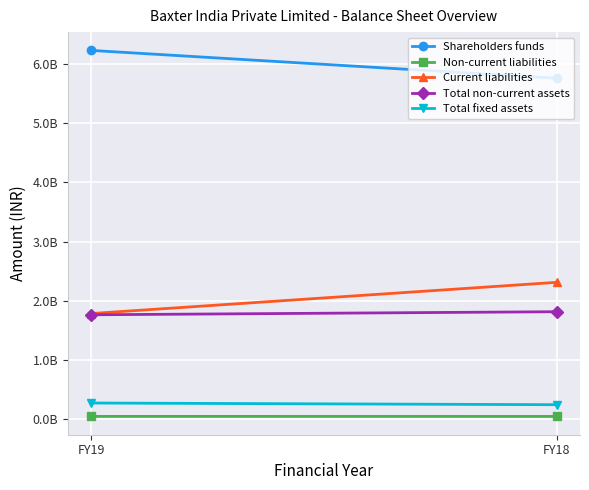

What is the total value across all series at FY18?

10188693446